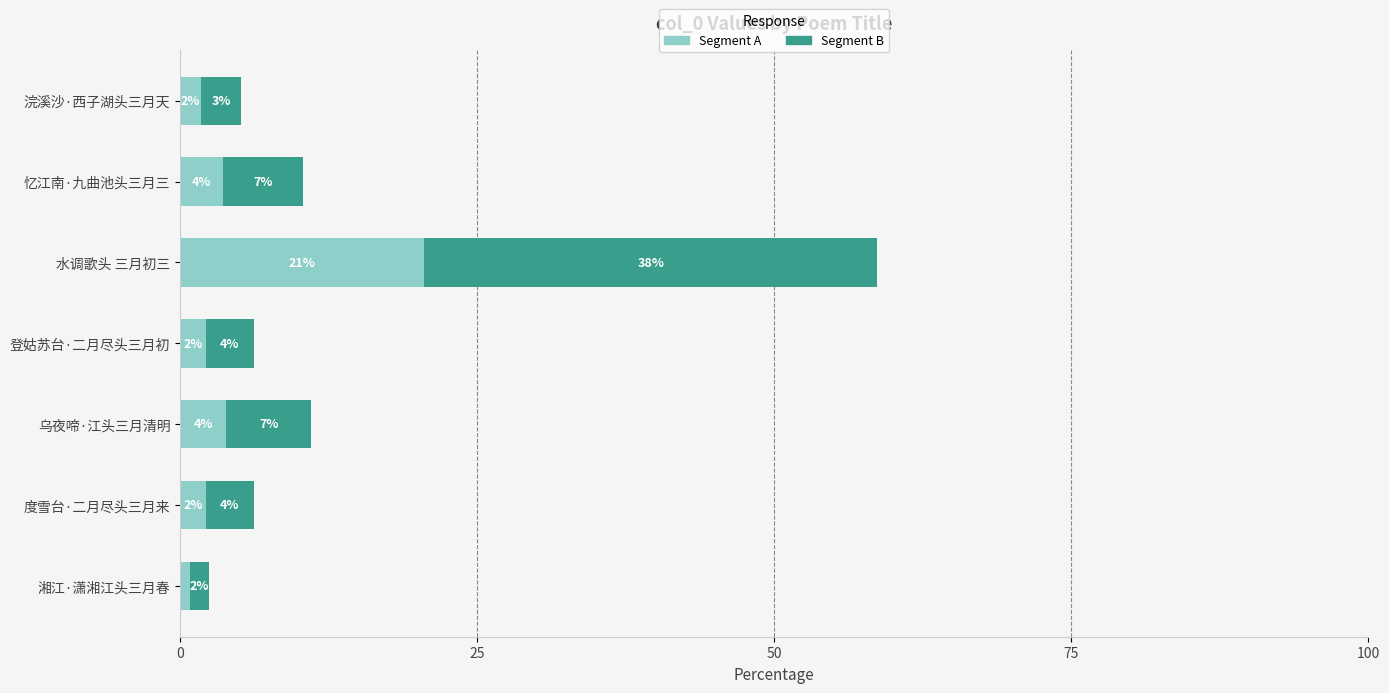

What are all the series names shown in the legend?

Segment A, Segment B